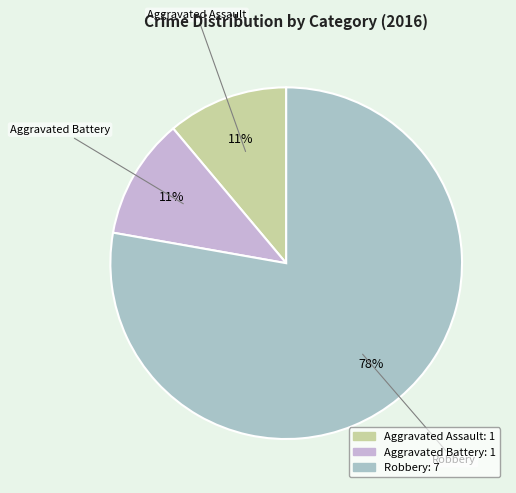

Is the sum of Aggravated Battery and Robbery greater than half?

Yes